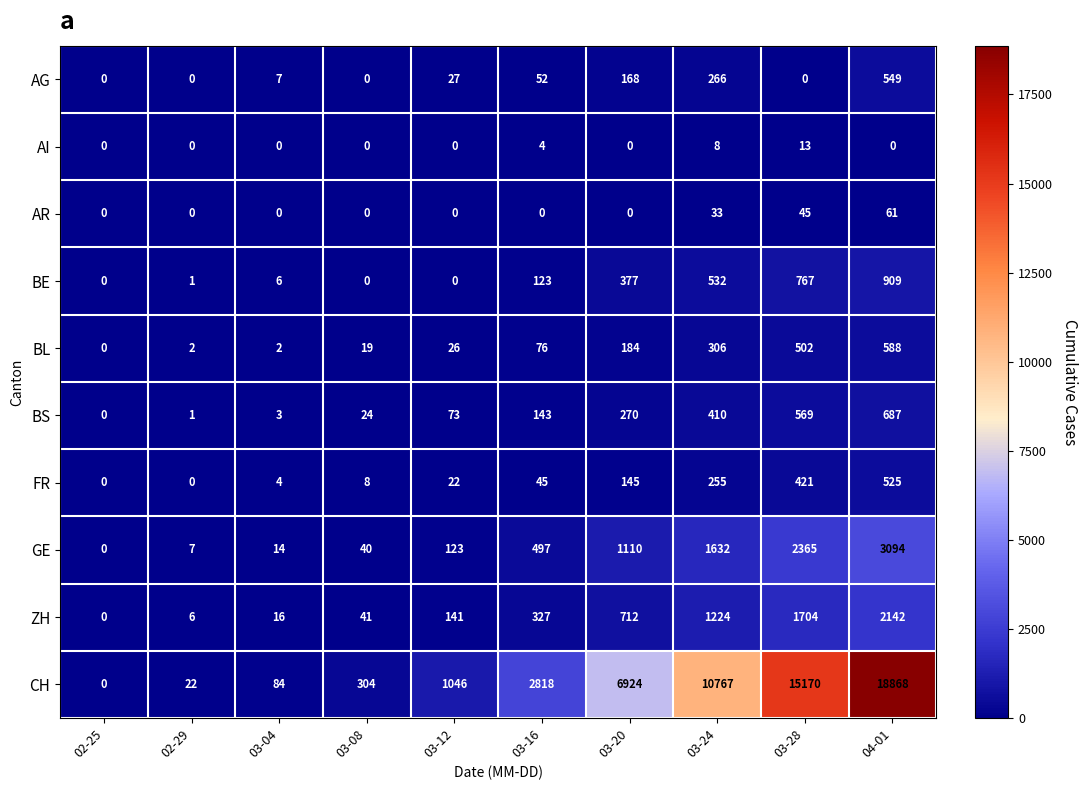

The GE series shows 5 at 02-29. True or false?

False